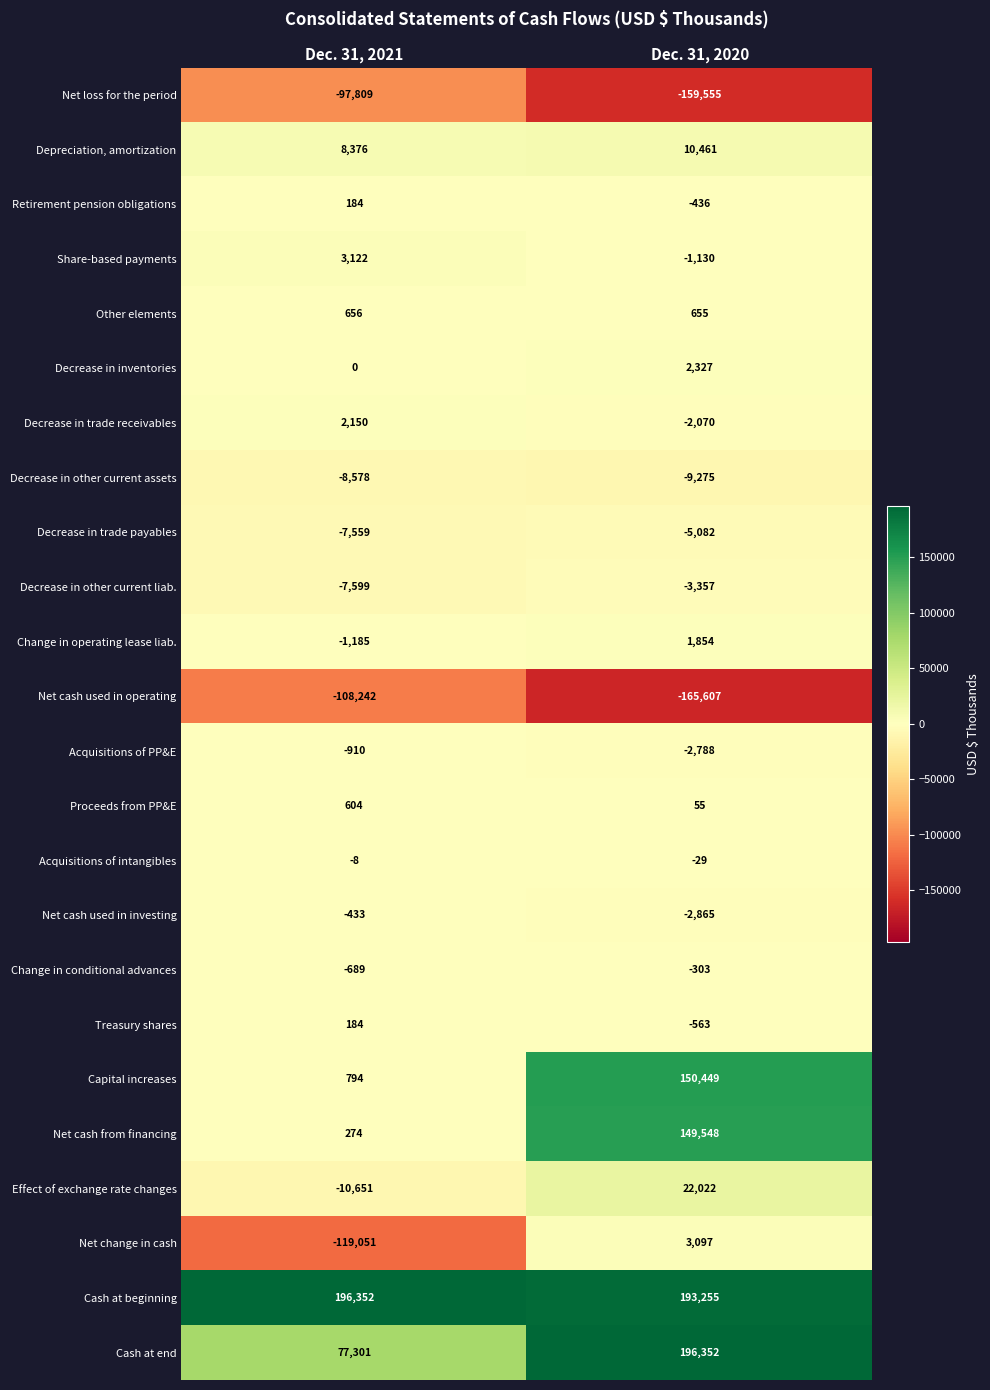

At how many categories does at least one series exceed 190897?

2